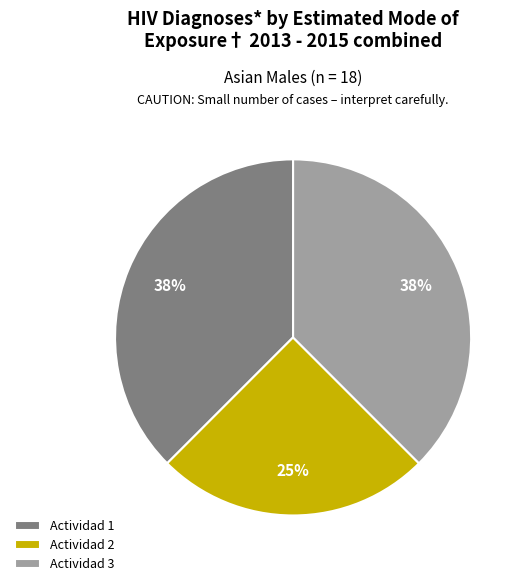

To the nearest percent, what is the combined percentage of Actividad 3 and Actividad 1?

75%